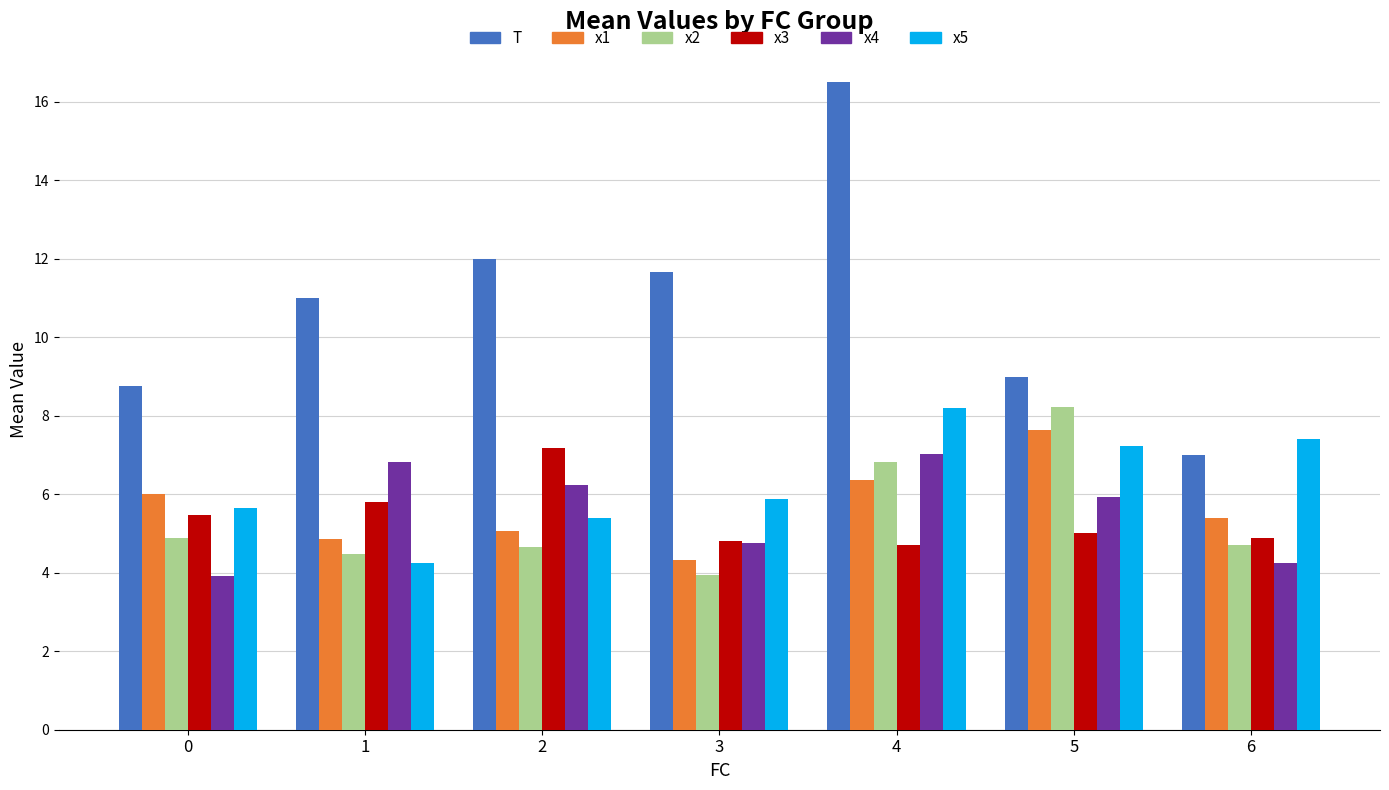

What is the difference between the x5 values at 5 and 6?

0.2